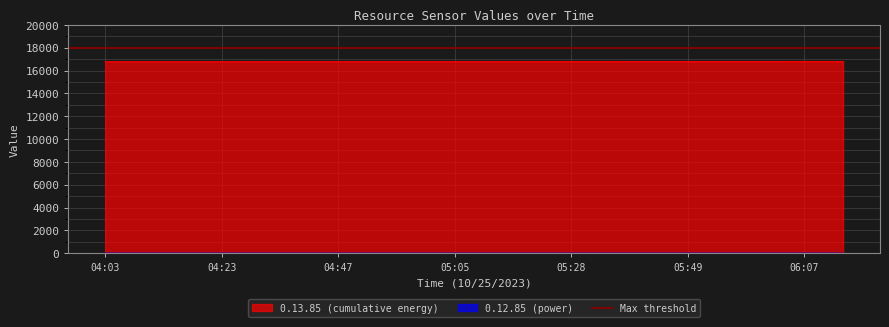

What is the minimum value for 0.13.85 (cumulative energy)?

16774.8